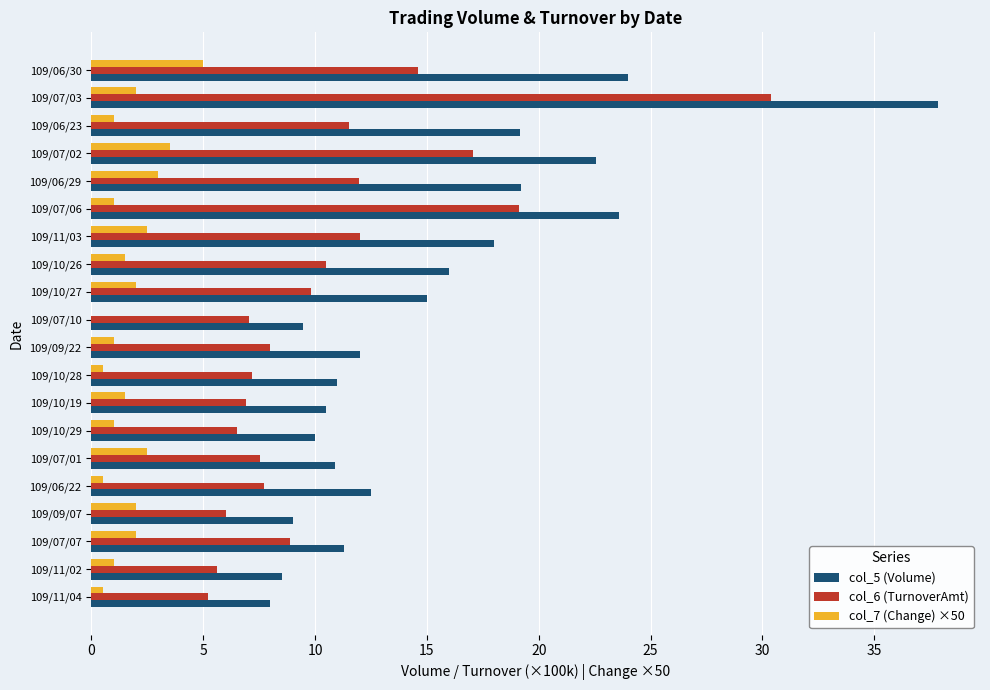

Is the value of col_7 (Change) ×50 at 109/10/28 greater than the value of col_6 (TurnoverAmt) at 109/09/22?

No